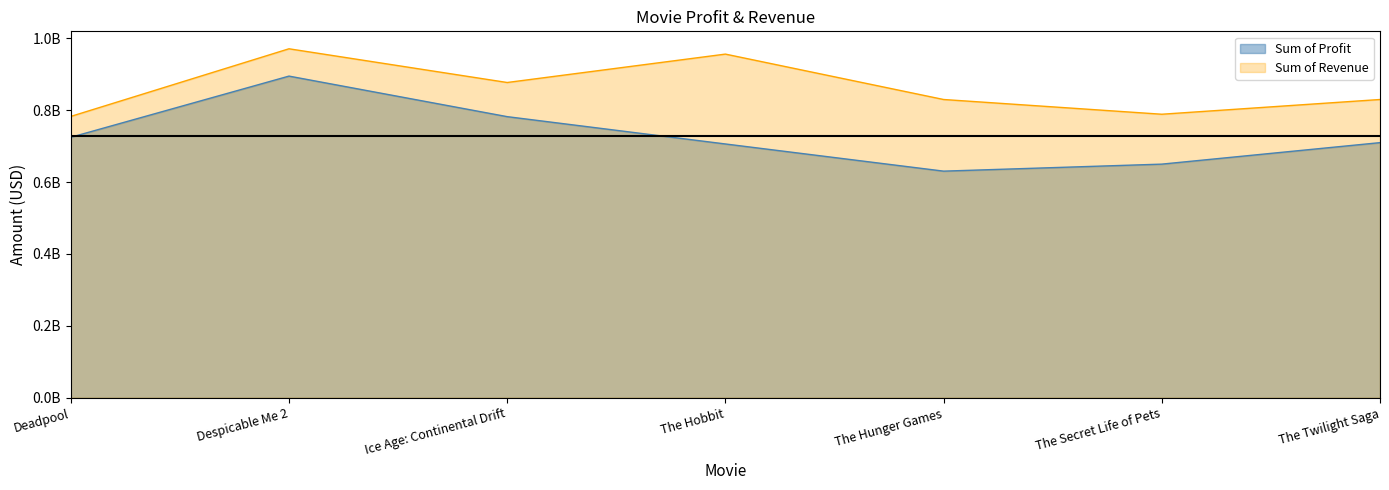

Is it true that Sum of Profit equals 504295749 at Ice Age: Continental Drift?

False